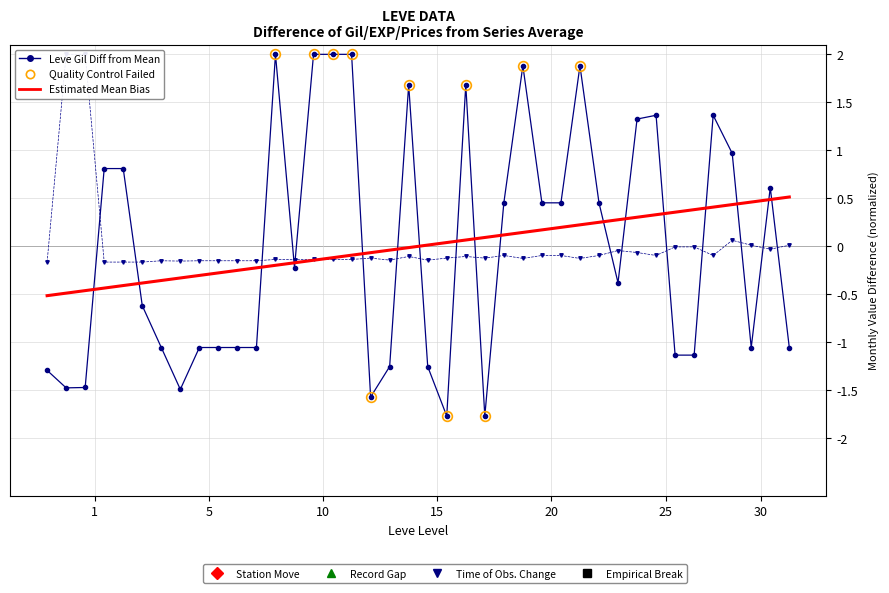

Which series has the largest total across all categories?

Leve EXP Diff from Mean